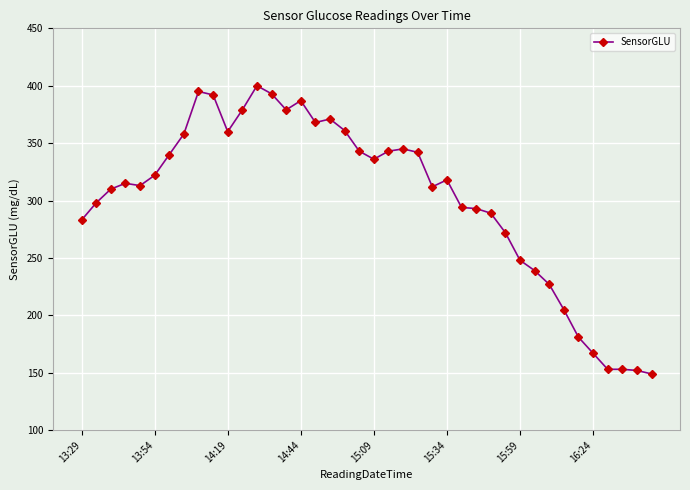

What is the maximum value shown in the chart?

400